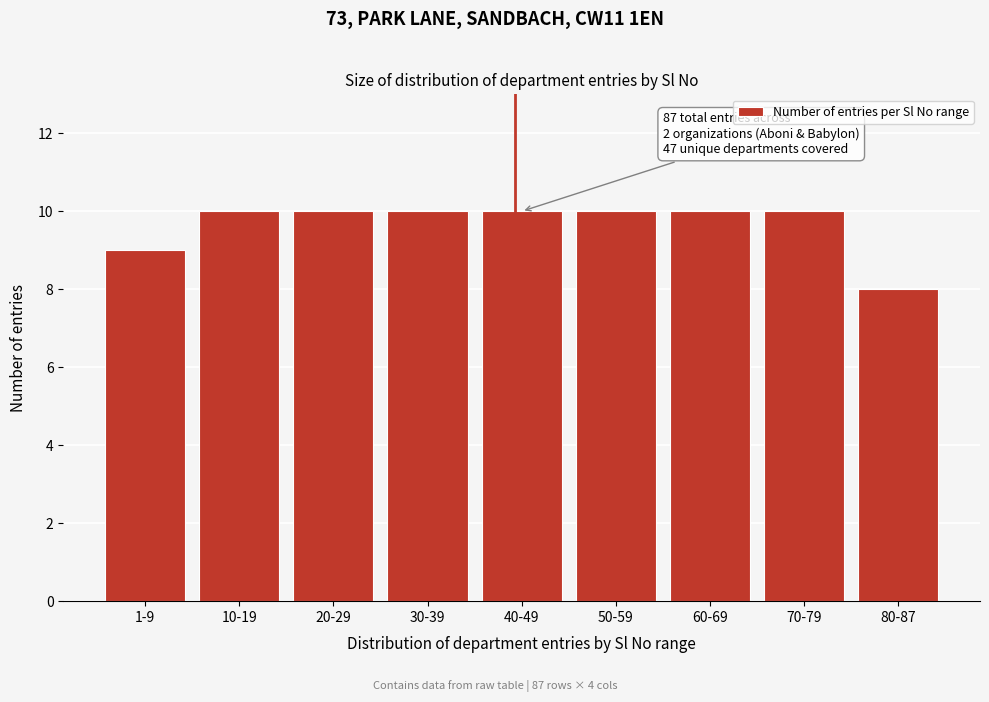

Reading left to right, extract all data points from this chart.

1-9=9	10-19=10	20-29=10	30-39=10	40-49=10	50-59=10	60-69=10	70-79=10	80-87=8